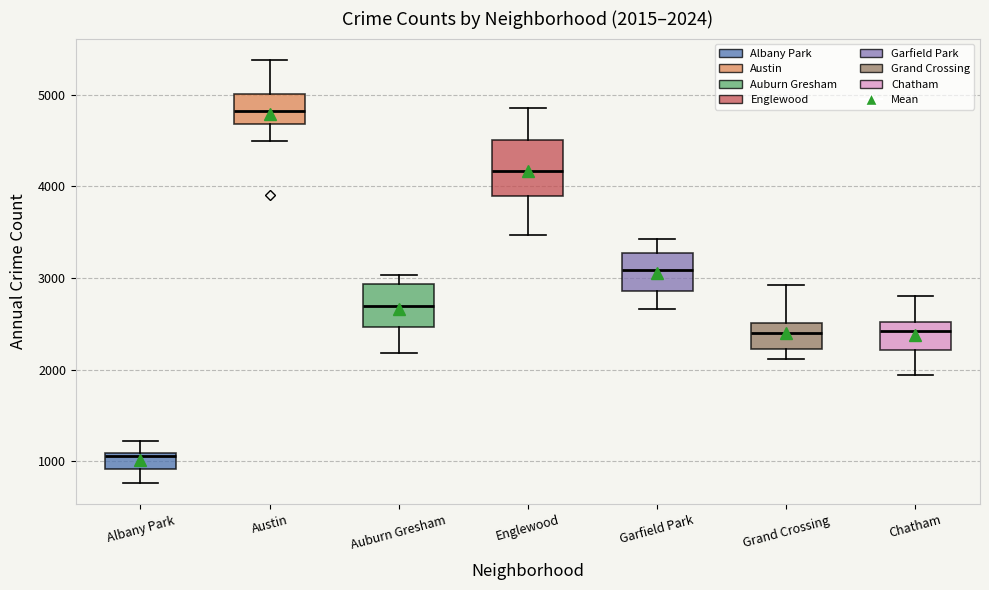

Which box has the highest median line?

Austin